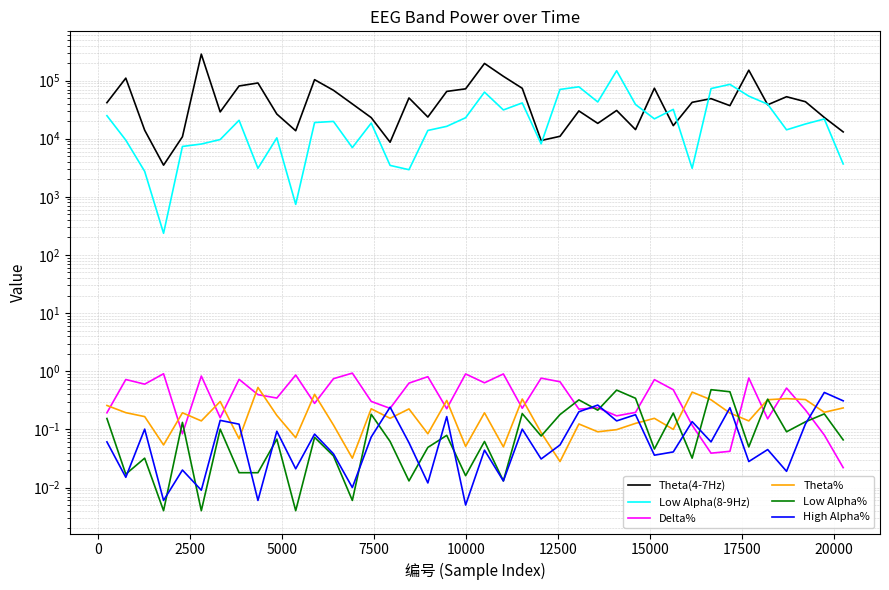

What are all the series names shown in the legend?

Theta(4-7Hz), Low Alpha(8-9Hz), Delta%, Theta%, Low Alpha%, High Alpha%